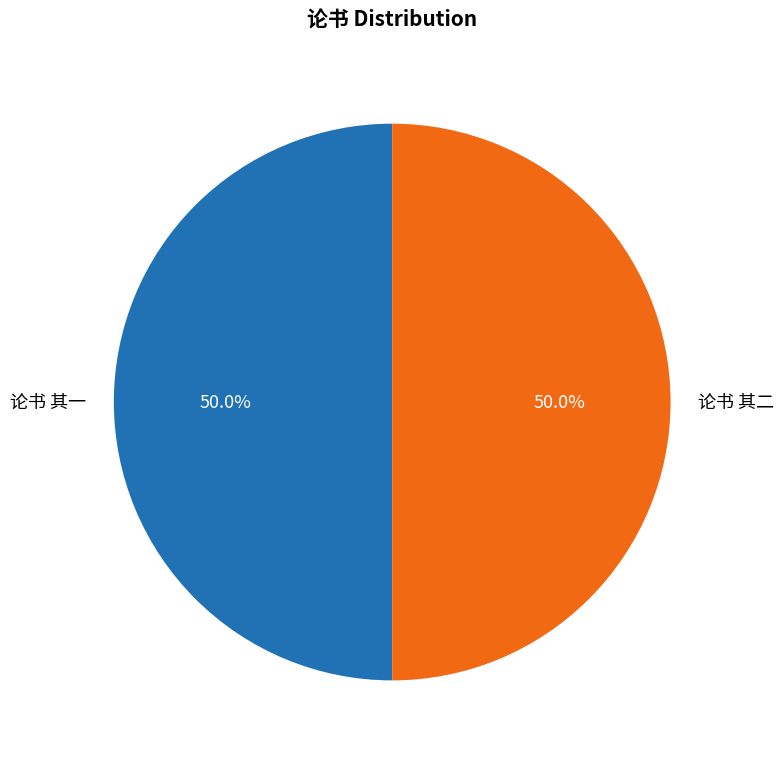

What percentage is the 论书 其一 slice, to the nearest percent?

50%